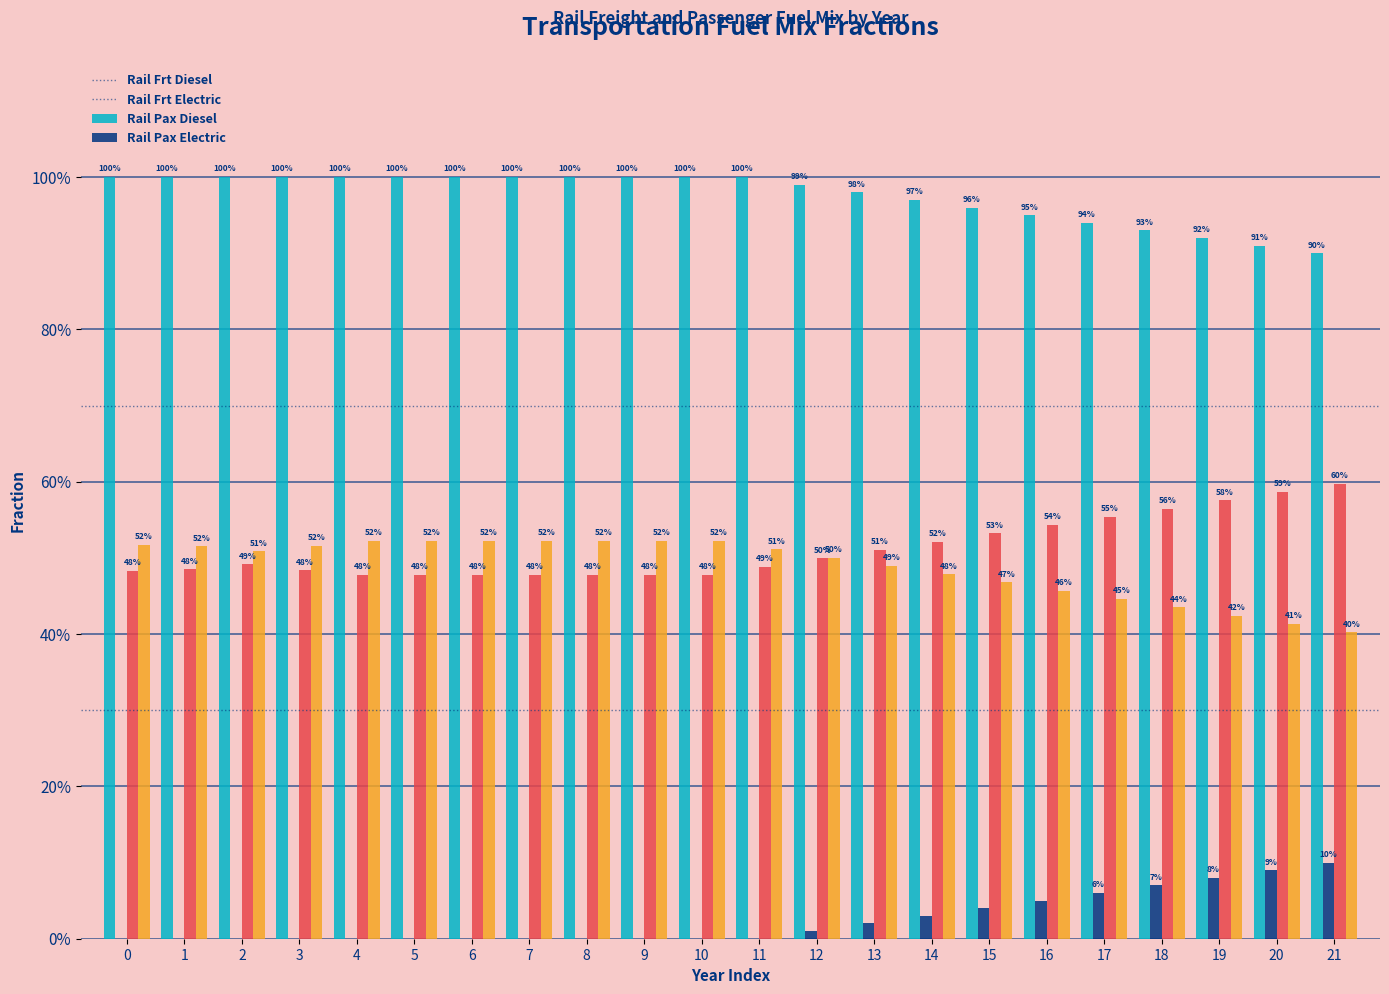

What is the difference between the highest and lowest values at 3?

1.0